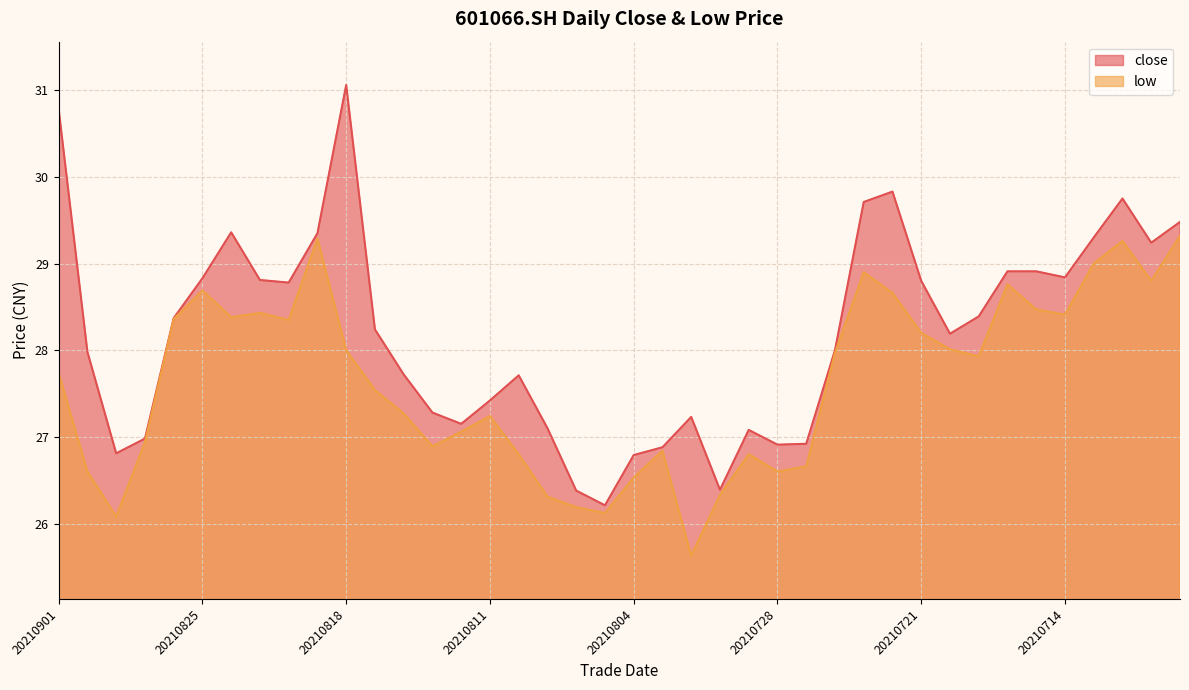

What is the sum of the low values at 20210831 and 20210712?

55.9